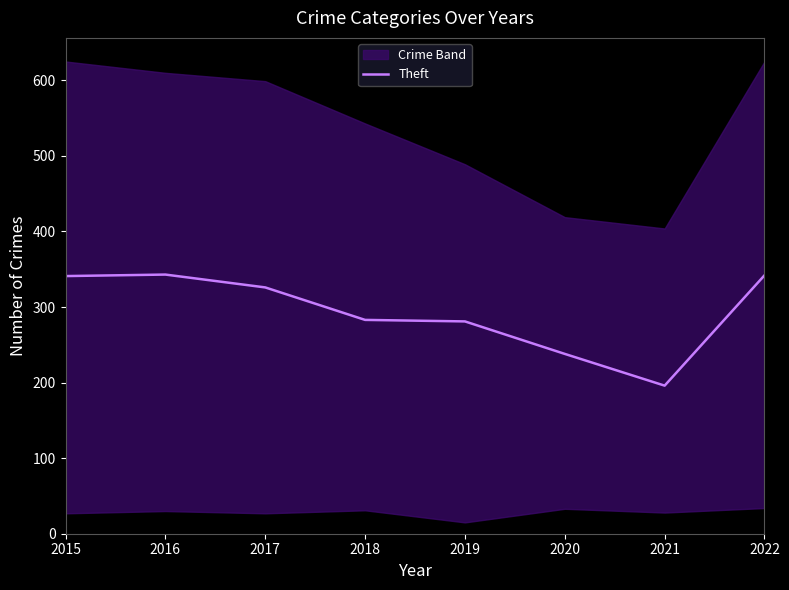

What is the smallest value displayed?

196